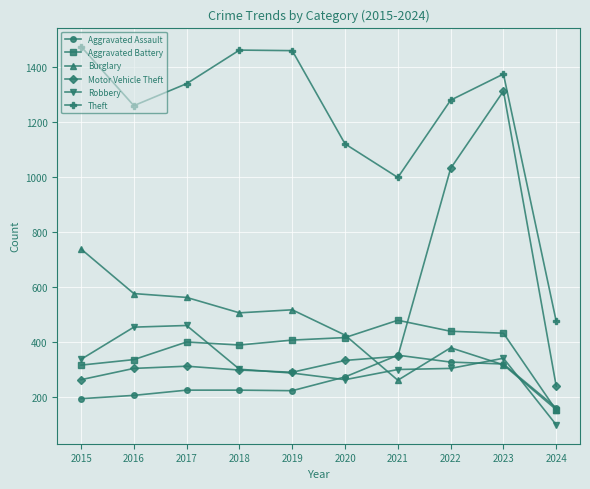

In Theft, how many points are lower than both neighbors (excluding endpoints)?

2